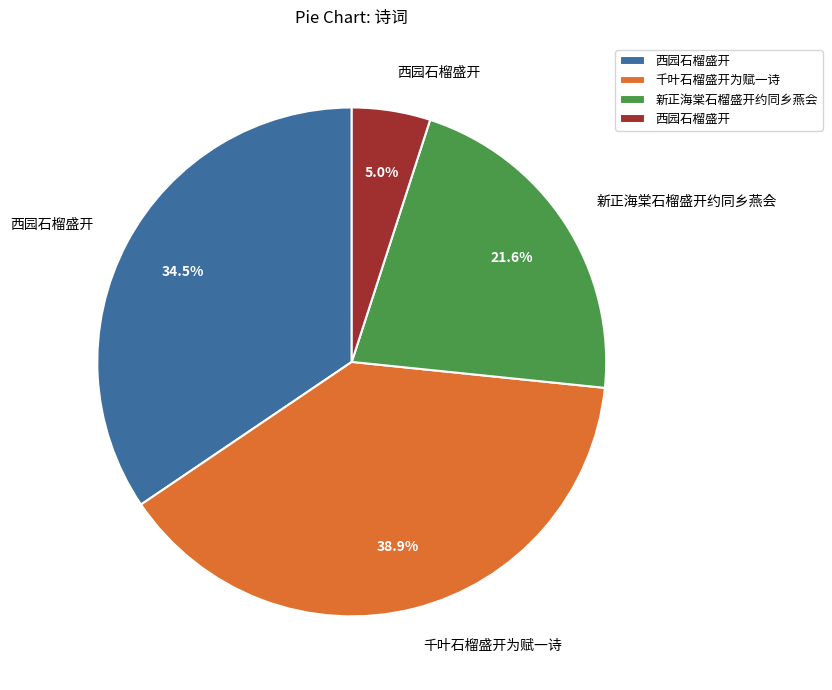

Is there a majority slice in this chart?

No